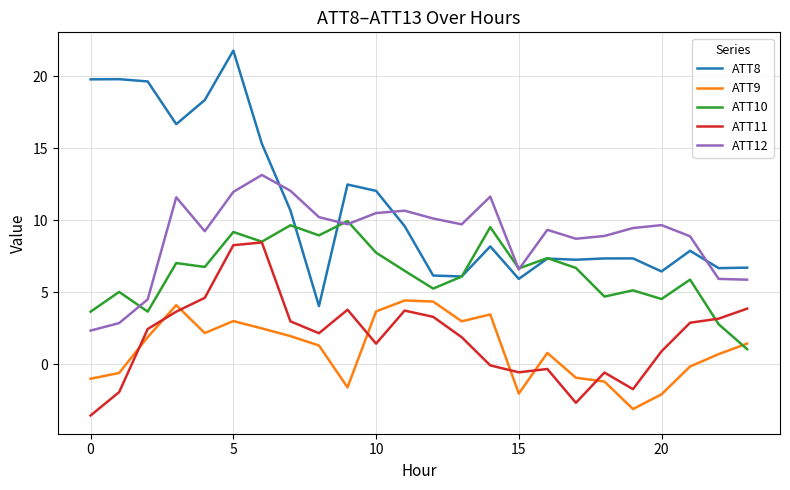

What is the average value of the ATT9 series?

1.1